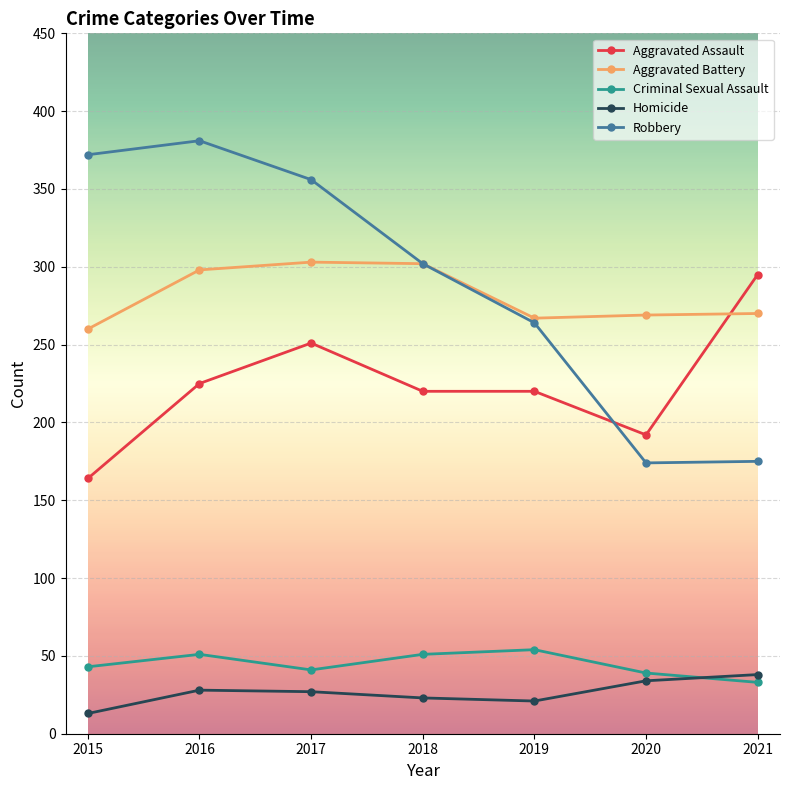

How many lines are shown in the chart?

5